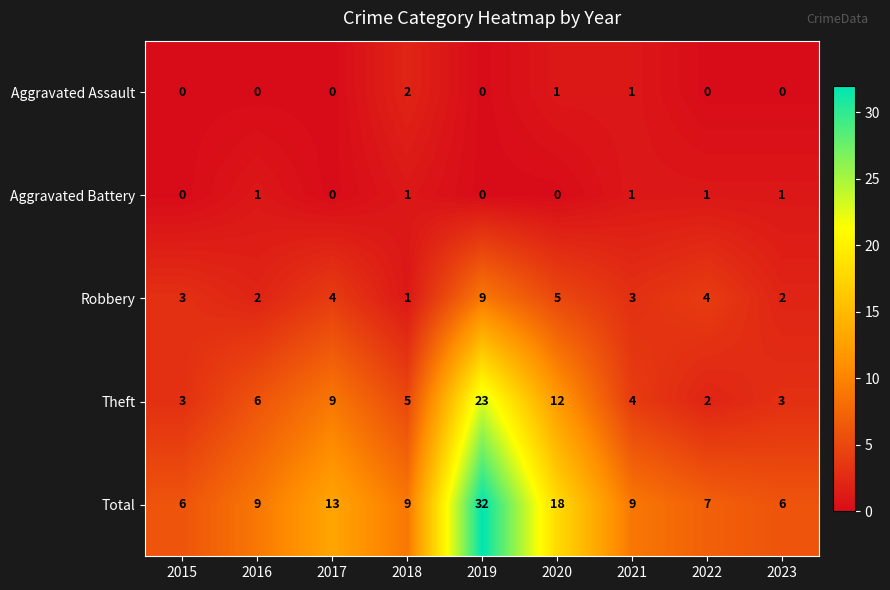

Count the Robbery values in the range 2 to 4.

6